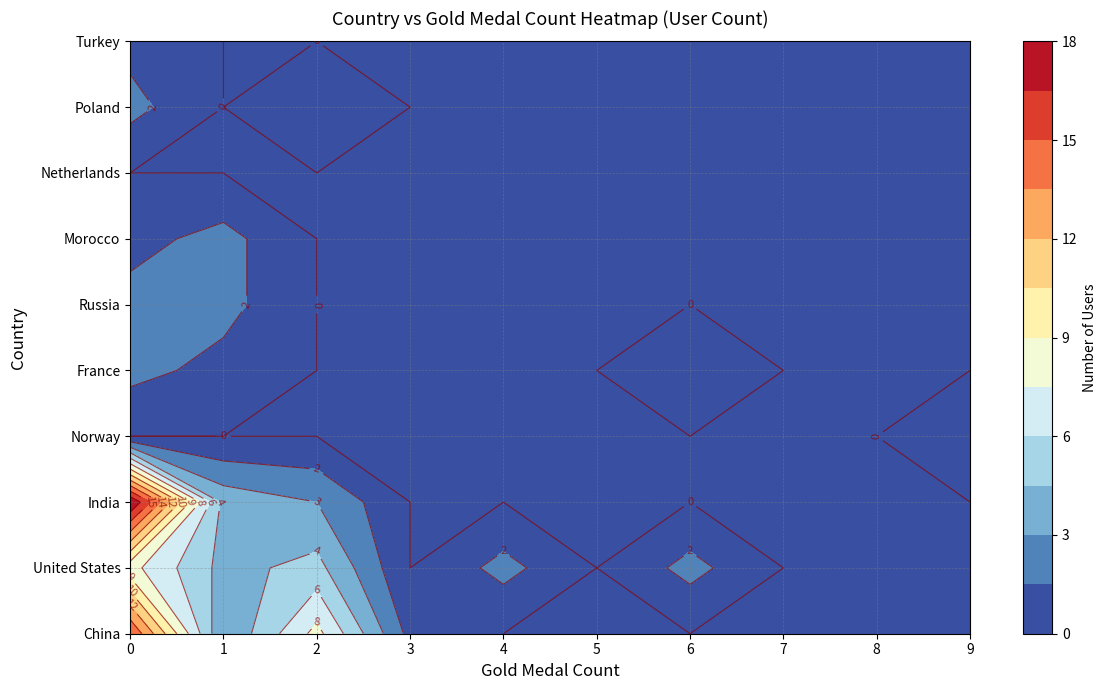

At which label does Morocco reach its minimum?

2